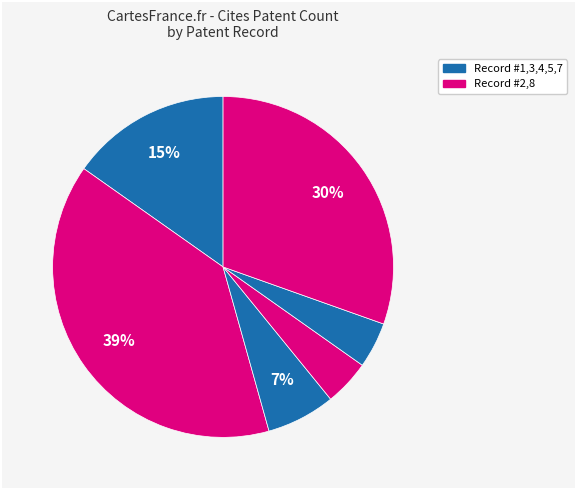

How many slices are in this pie chart?

6